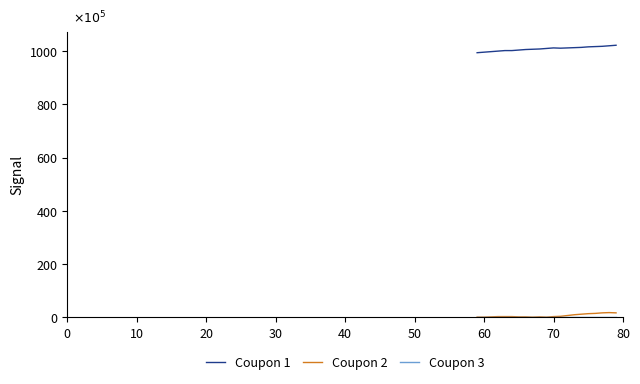

What is the greatest value displayed?

1022